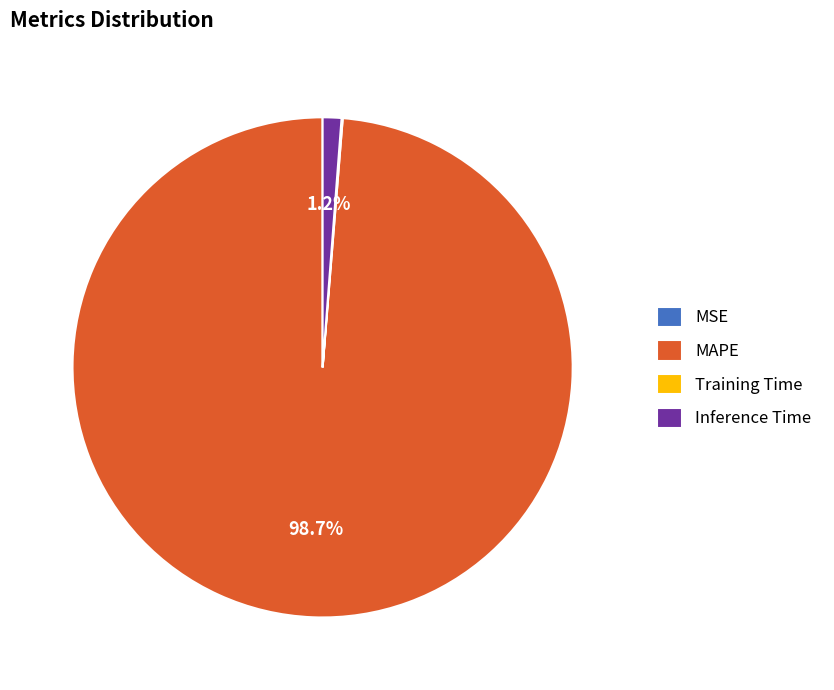

What portion of the pie excludes MAPE?

1.3%